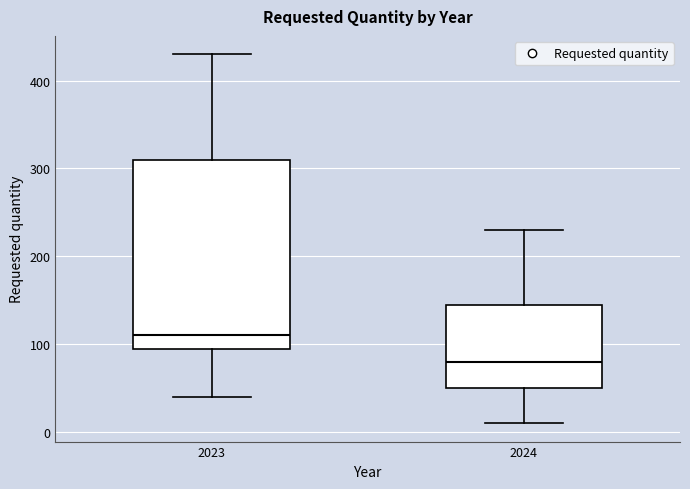

Which box's median line is the highest?

2023